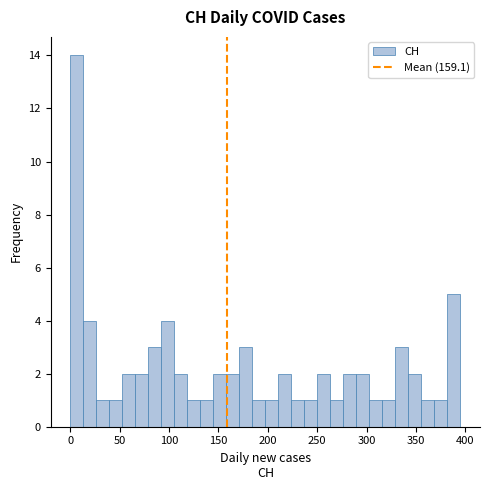

Around what value on the x-axis is the tallest bar? Give the approximate position of its centre, as read against the axis.

5